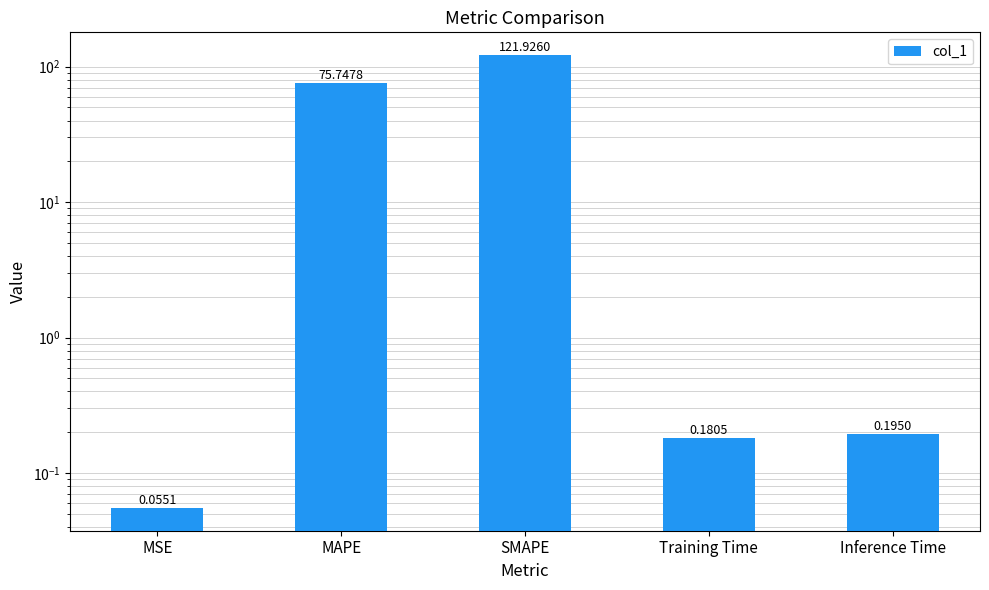

Are the bars grouped side by side (vs. stacked)?

No